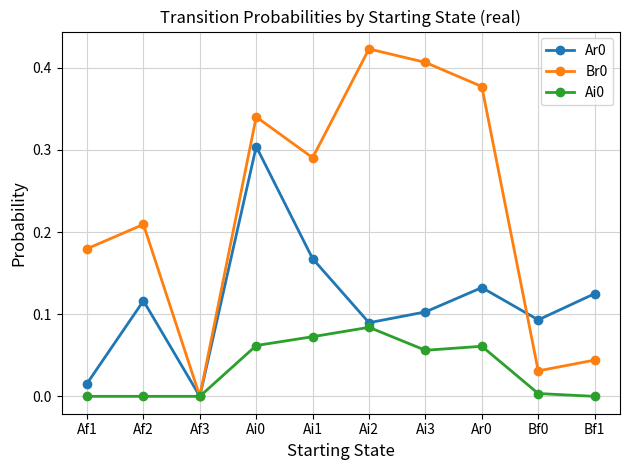

How many lines are shown in the chart?

3